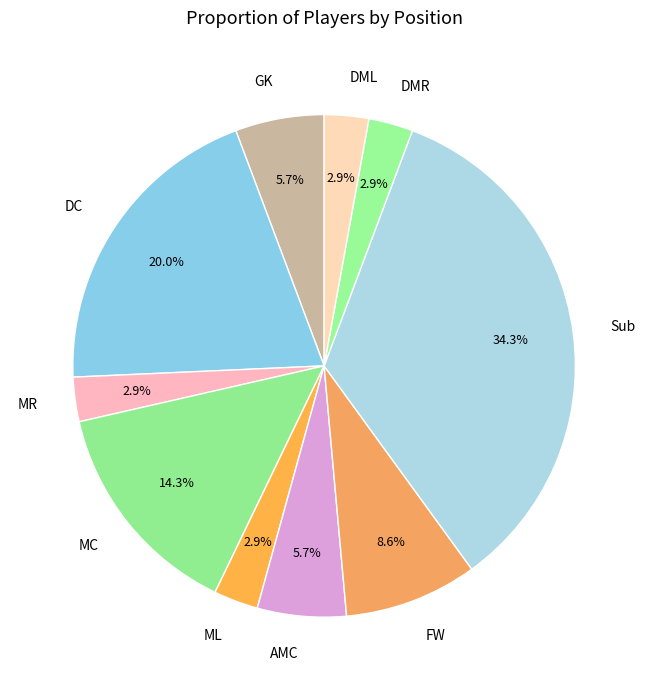

To the nearest percent, what is the combined percentage of Sub and ML?

37%